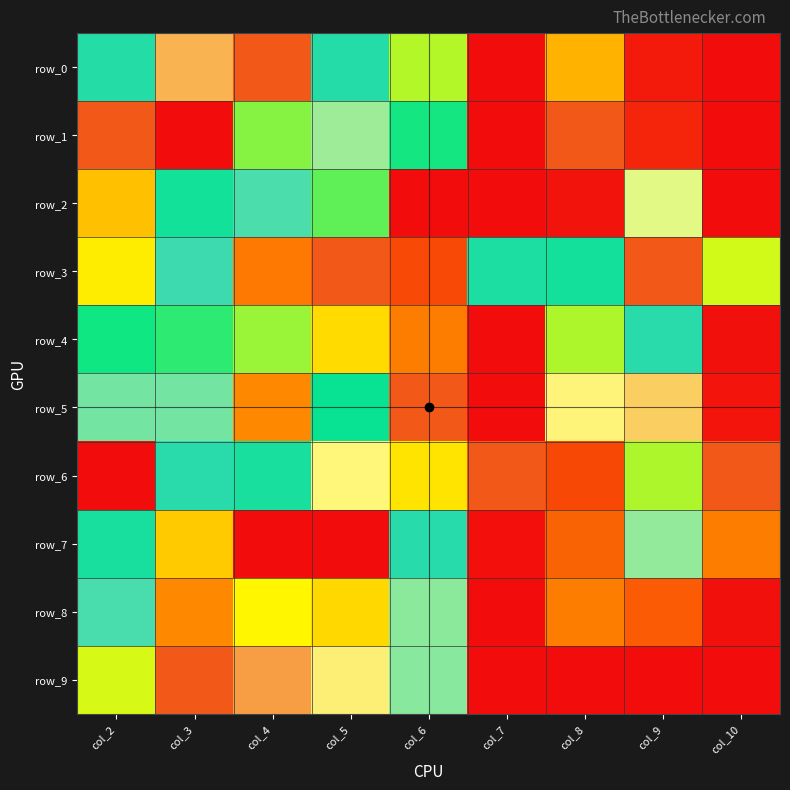

Rank the series at col_4 from highest to lowest value.

row_0, row_9, row_2, row_6, row_1, row_4, row_8, row_5, row_3, row_7